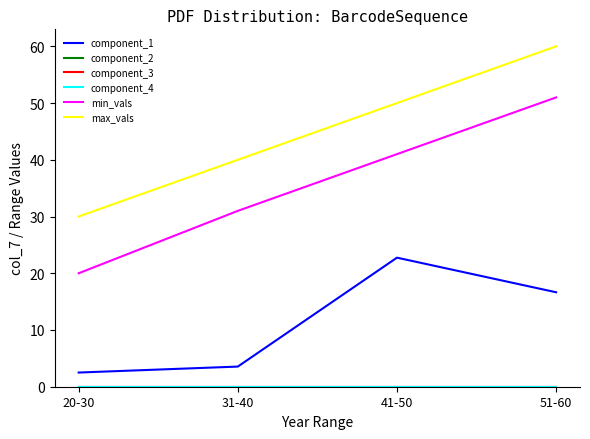

List the labels in order of component_2 value, smallest first.

20-30, 31-40, 41-50, 51-60